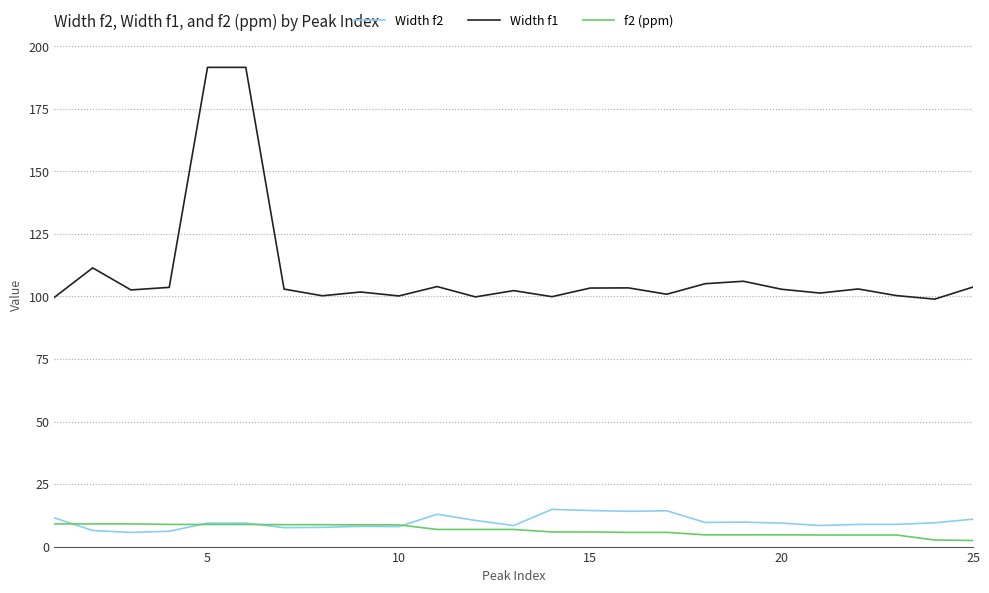

True or false: Width f2 and Width f1 cross at least once.

False